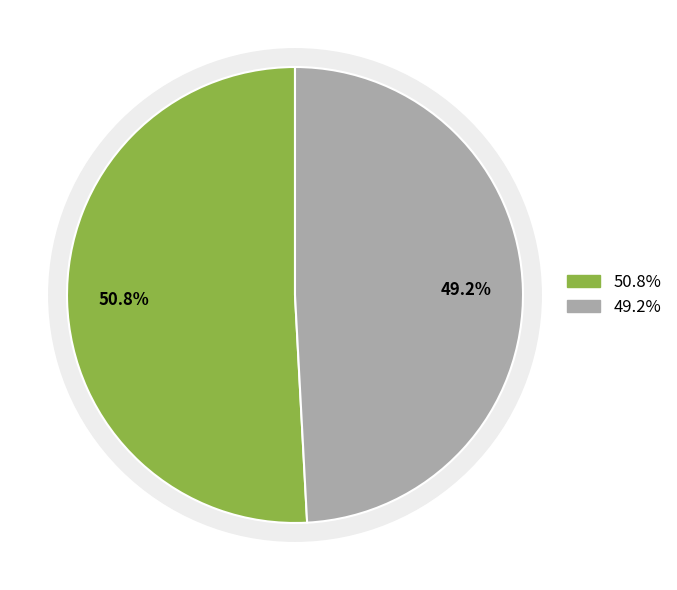

What percentage is NOT represented by Compound F?

50.8%